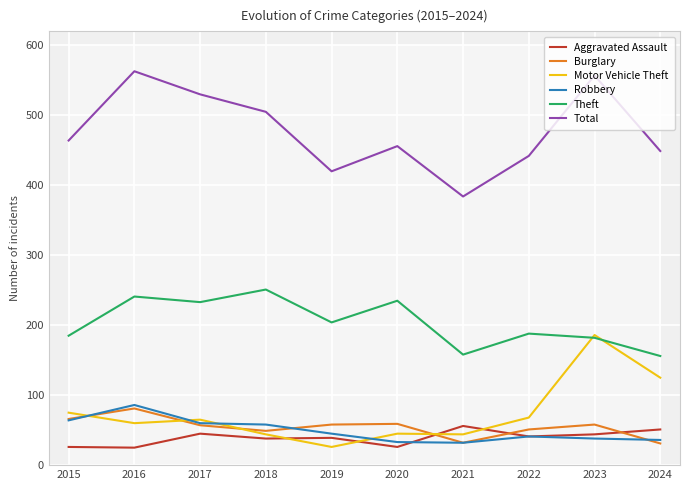

Which label corresponds to the largest value in the chart?

2016